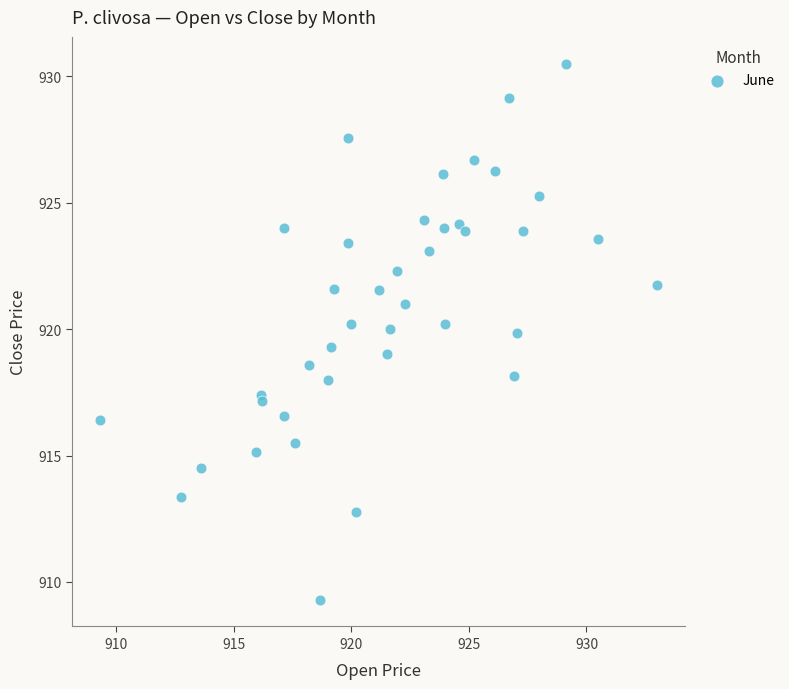

What is the range of X values (max minus min)?

23.7